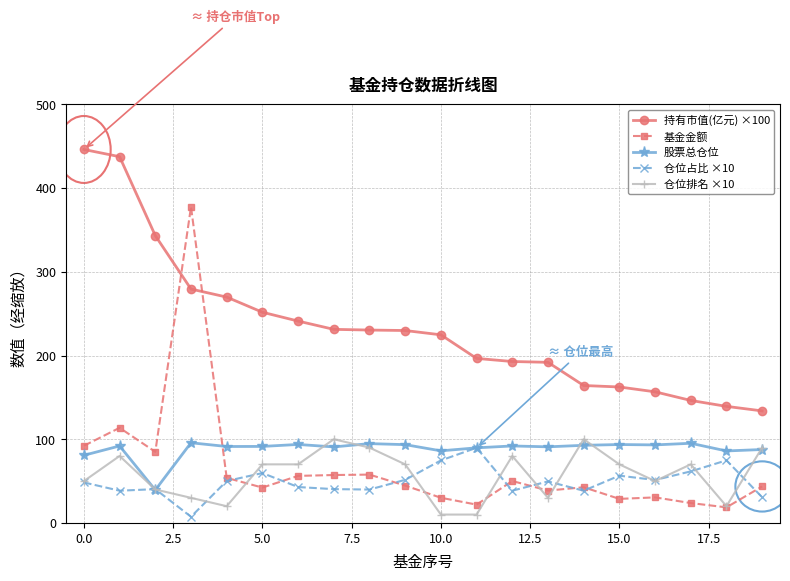

What is the value of the 持有市值(亿元) ×100 point at the 12th from the left?

196.6